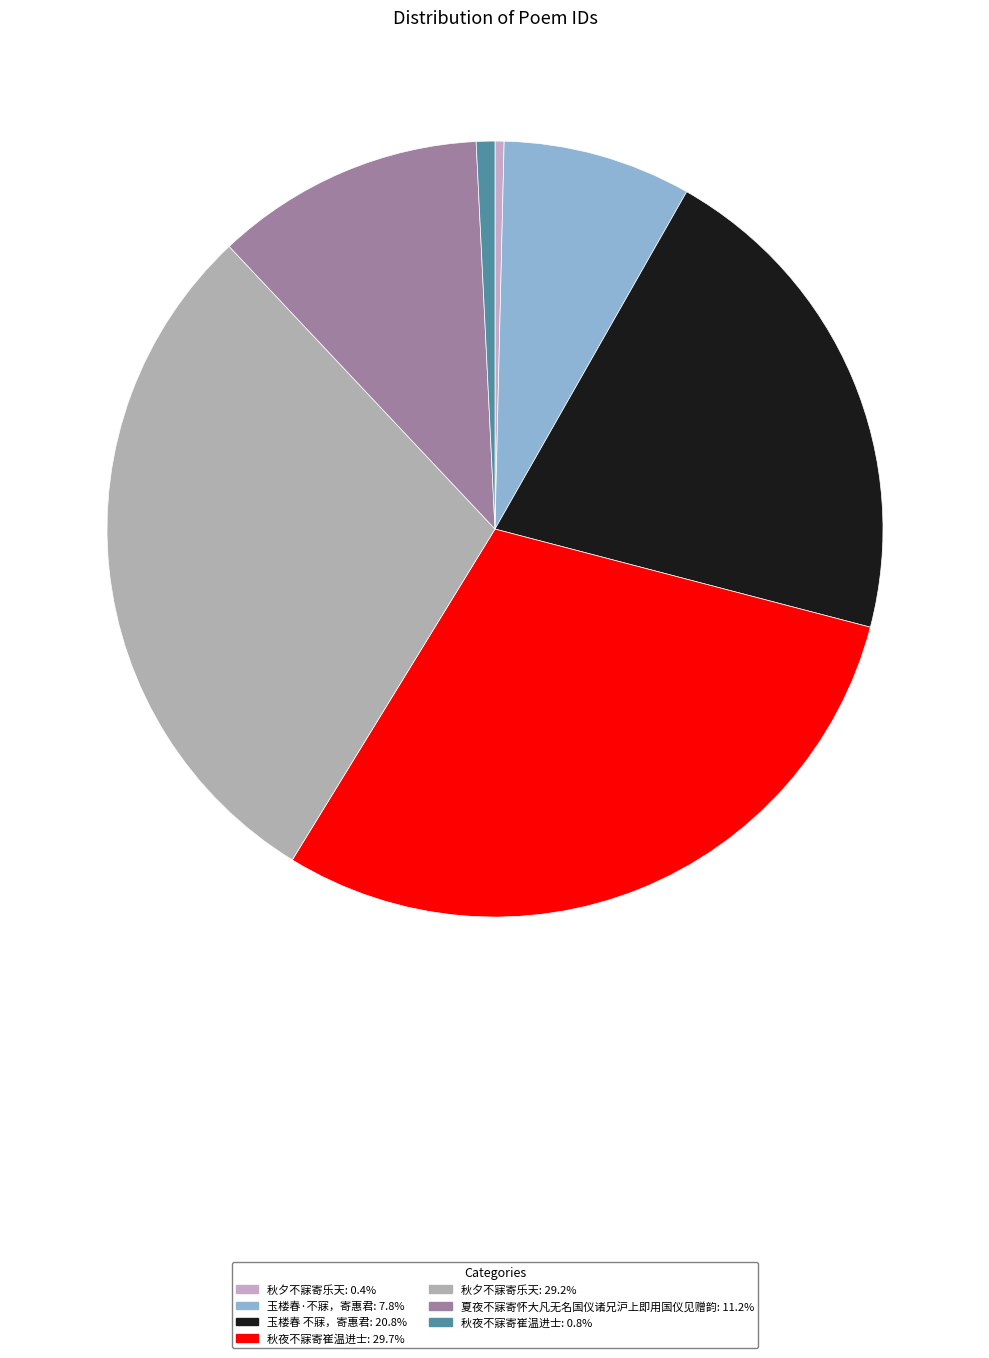

How many segments does this pie chart have?

7